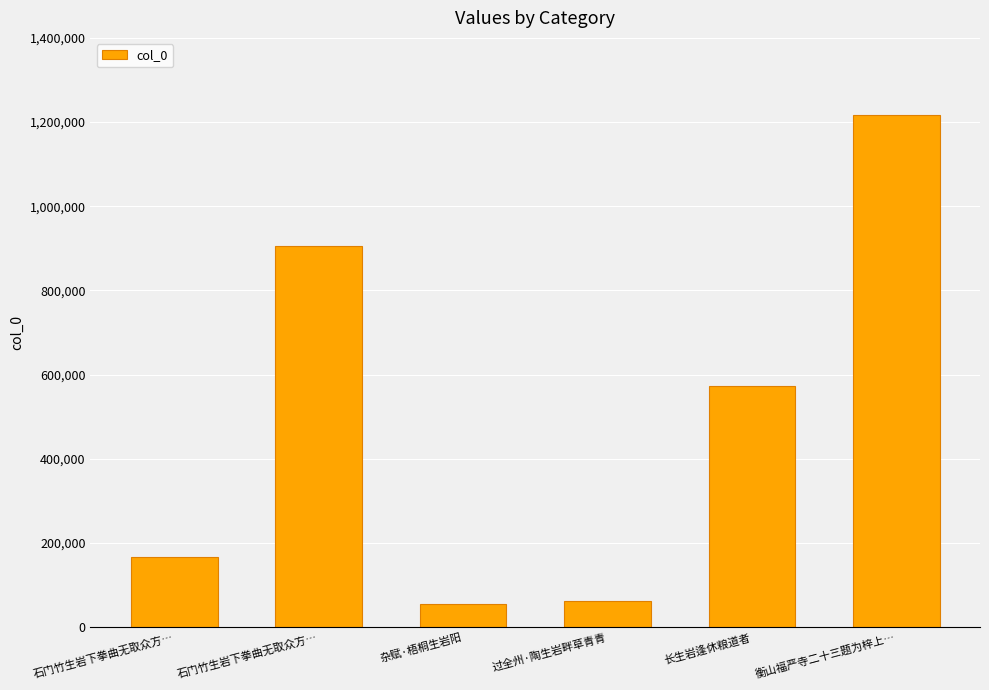

Where does the data first go above 572770?

石门竹生岩下拳曲无取众方…